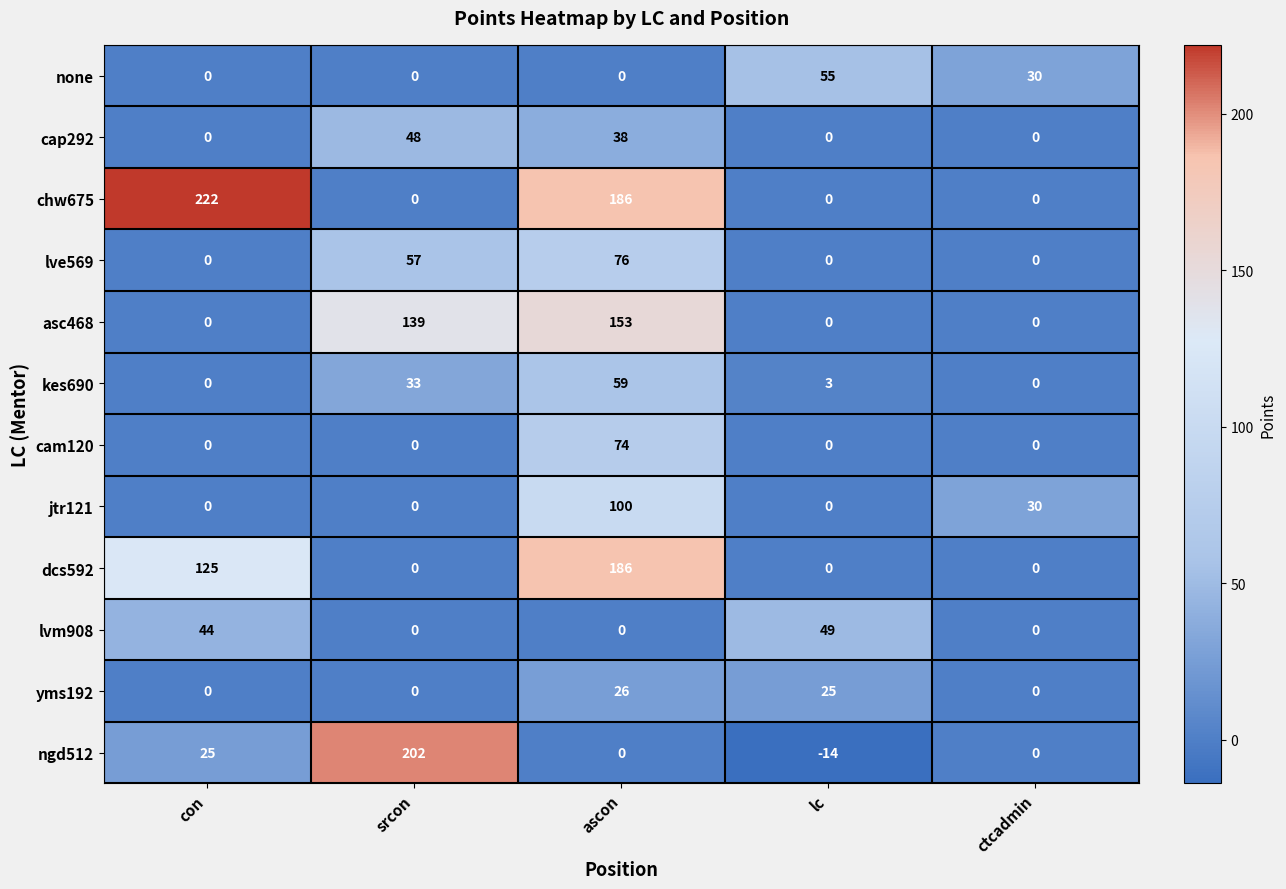

What is the difference between the second highest and second lowest values in the lve569 series?

57